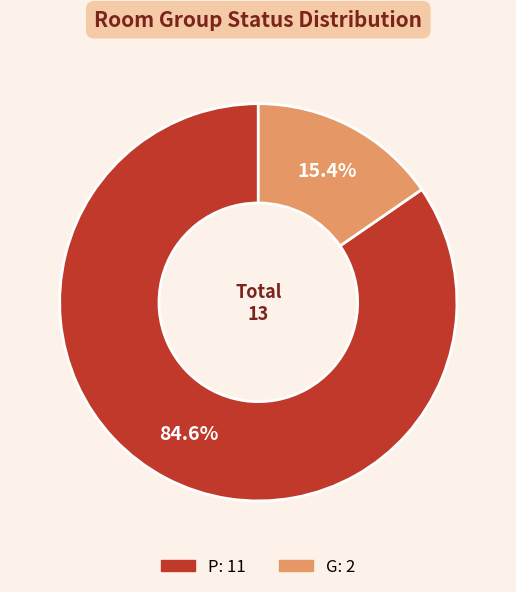

To the nearest percent, what portion does G represent?

15%